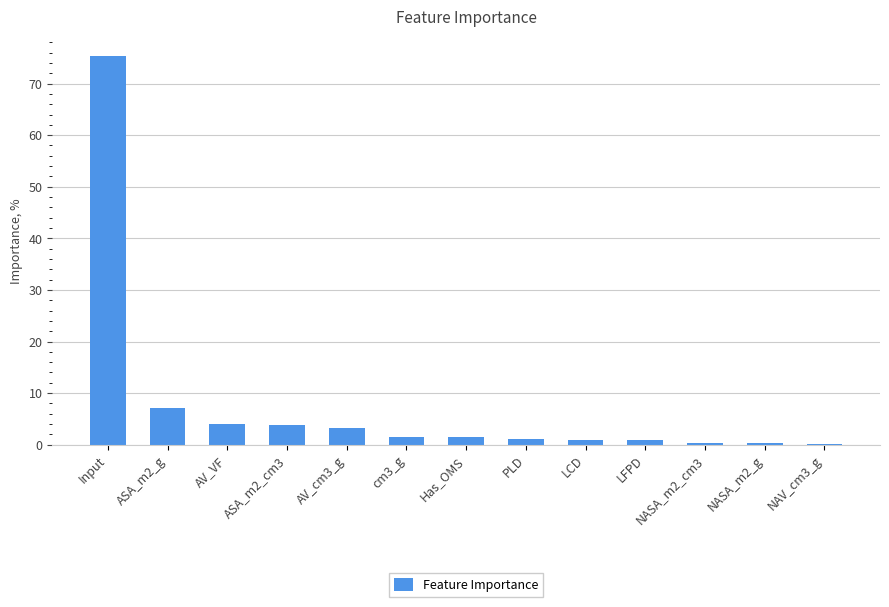

Which category has the highest value across all series?

Input